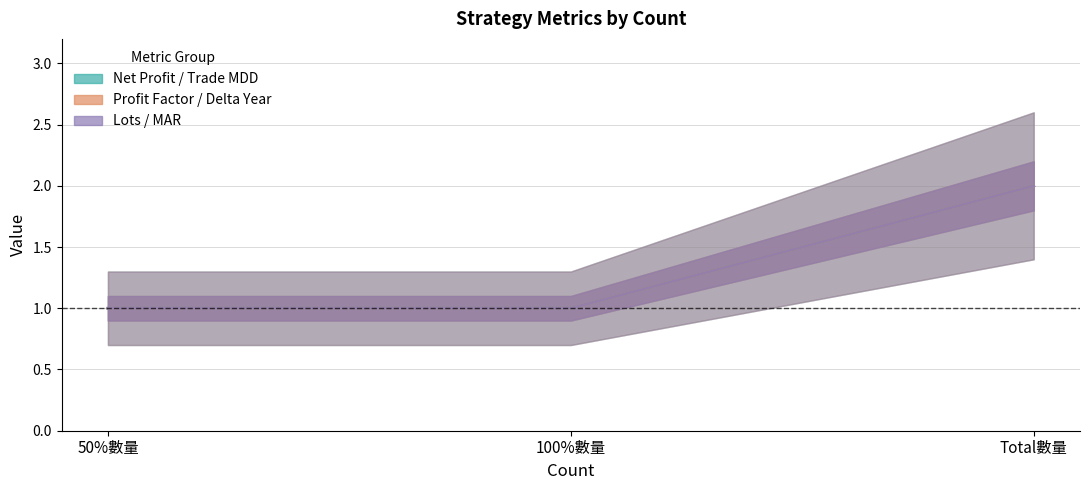

What position from the left is Total數量?

3